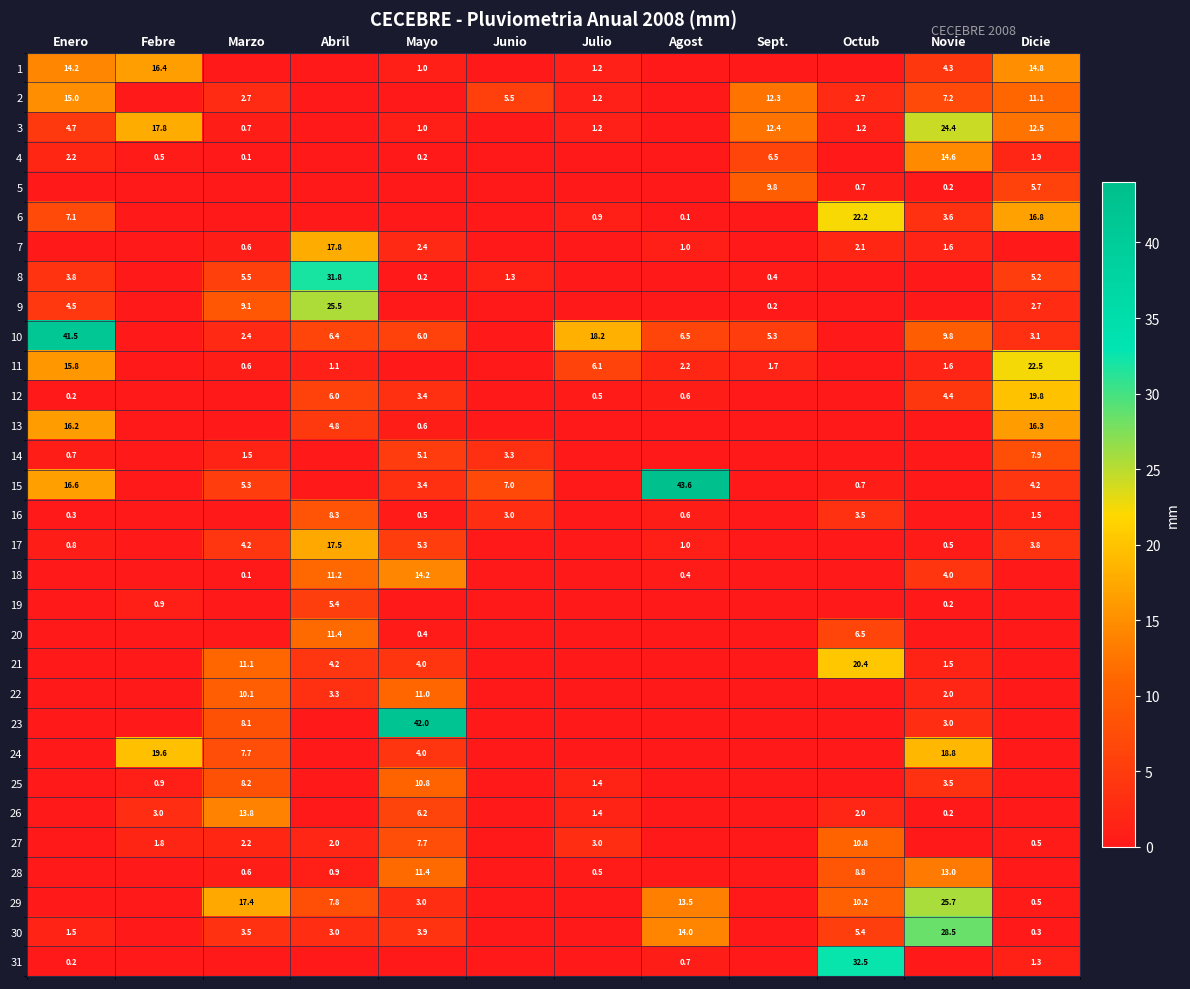

The 13 series shows 6.4 at Abril. True or false?

False